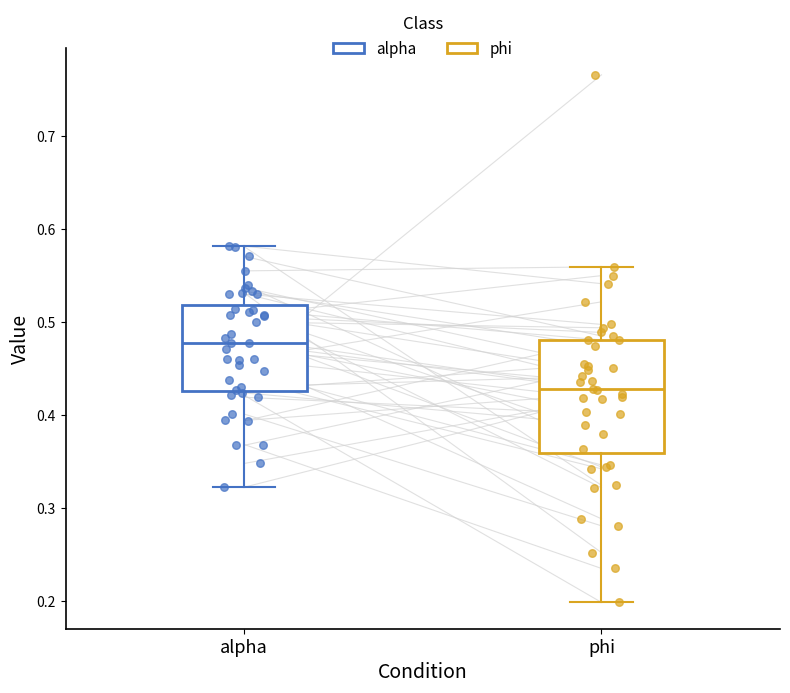

Comparing the boxes themselves (not the whiskers), which one is the tallest?

phi